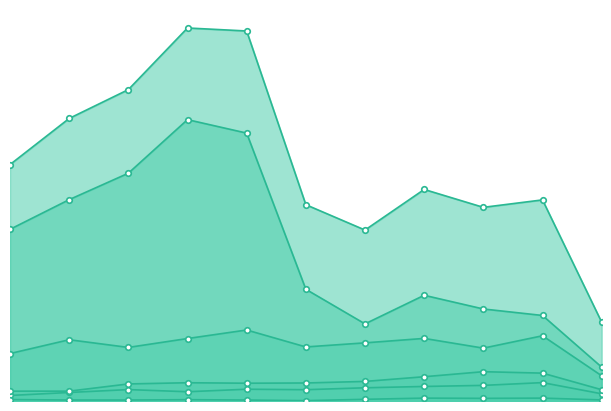

What are all the series names shown in the legend?

Robbery, Theft, Aggravated Assault, Aggravated Battery, Criminal Sexual Assault, Total